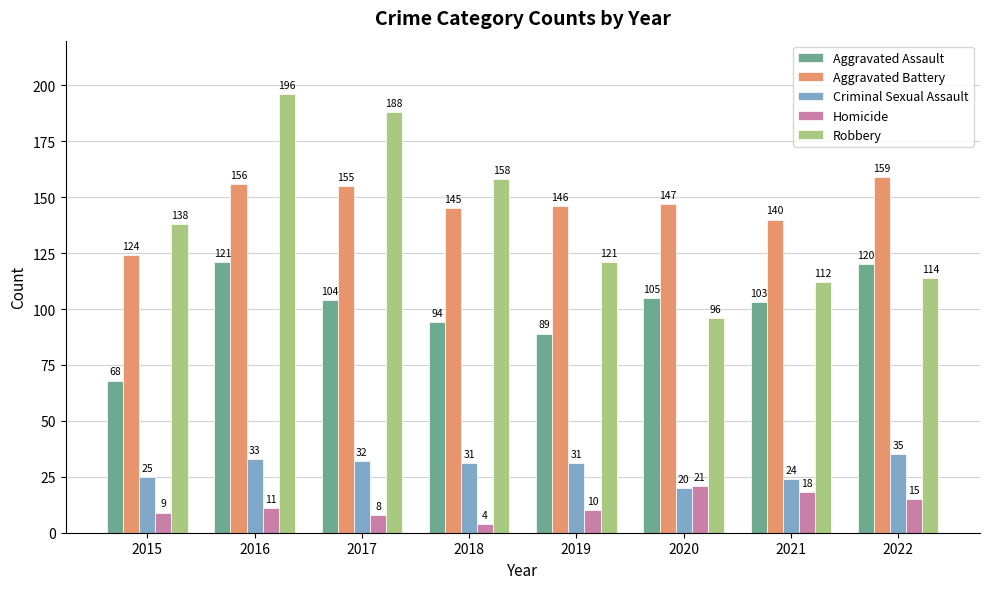

Where is Robbery nearest to the value 146?

2015